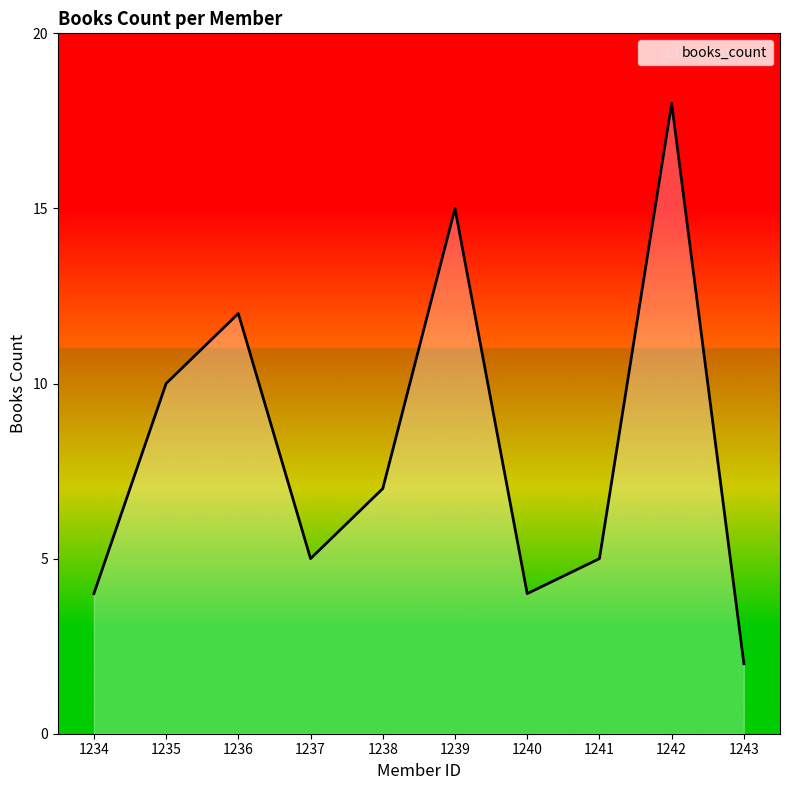

Is it true that the value at 1238 is 11?

False